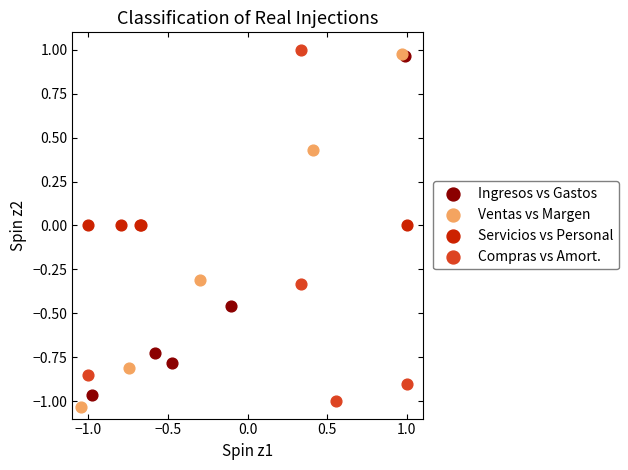

Which series reaches the minimum Y coordinate?

Ventas vs Margen